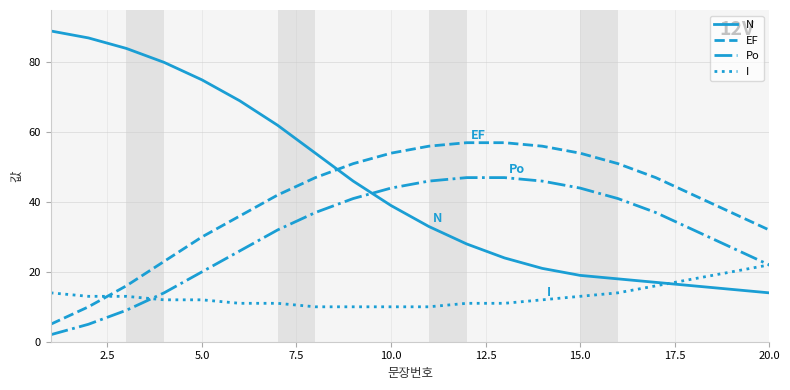

After their last crossing, which series has the higher values: I or EF?

EF